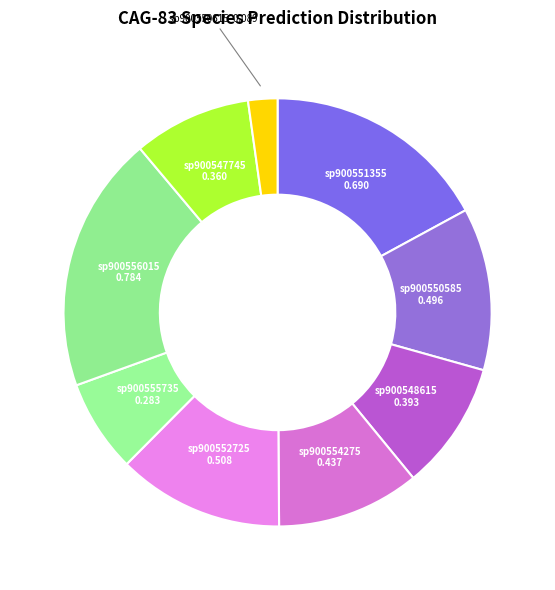

Combined, do sp900550585 and sp900548615 account for over 50%?

No